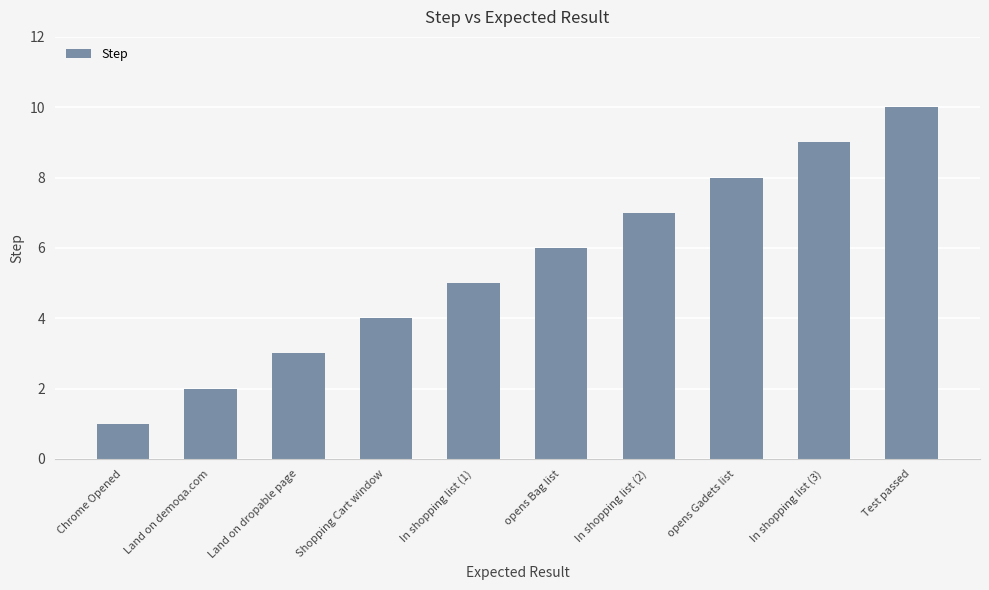

At which category does the chart reach its peak across all series?

Test passed